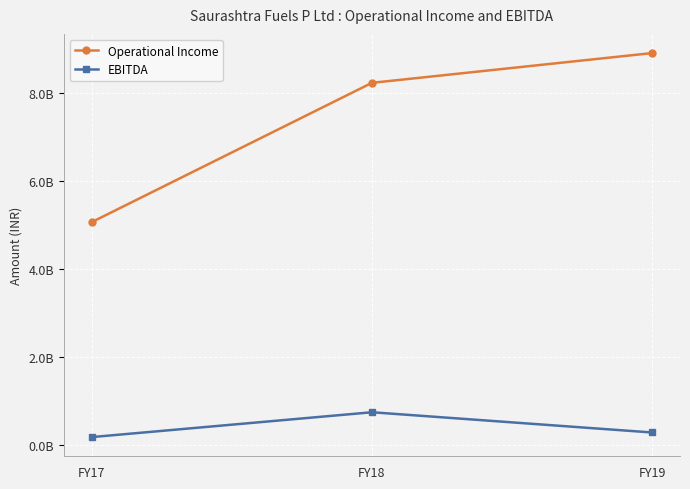

The value of Operational Income at FY19 is 11632742260. True or false?

False